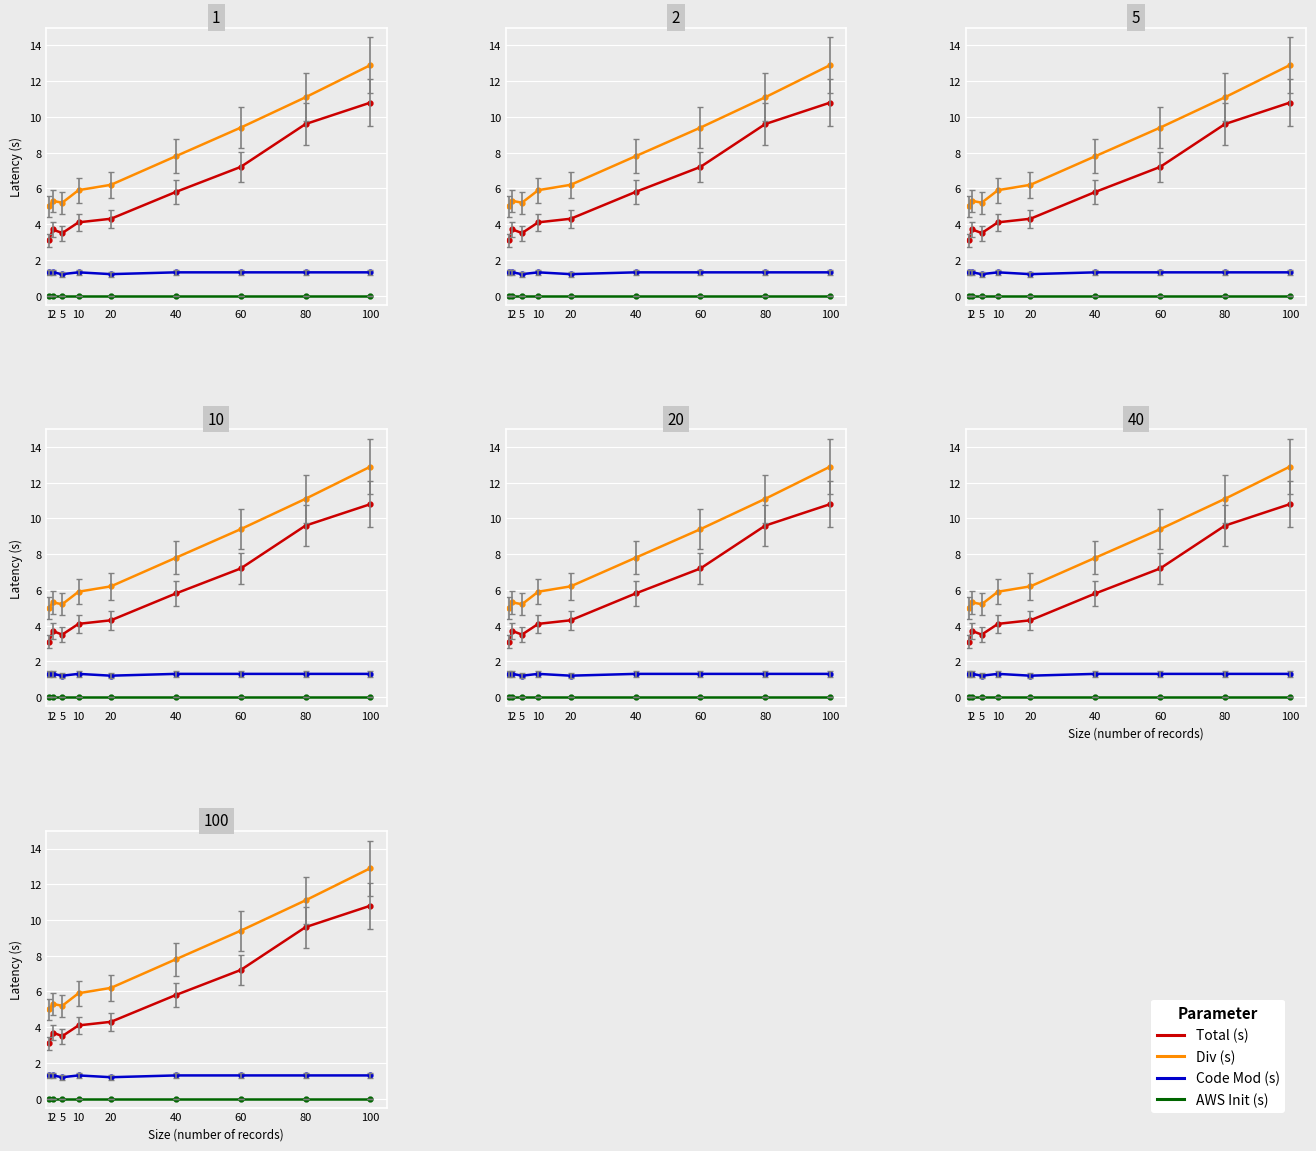

How many lines are shown in the chart?

4